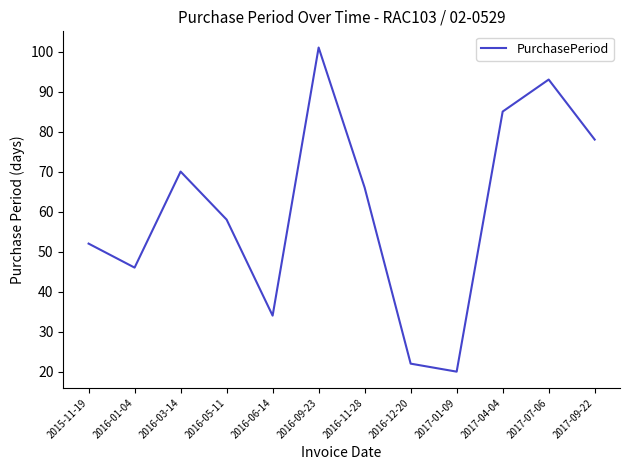

True or false: the data has more than 0 interior local peaks.

True